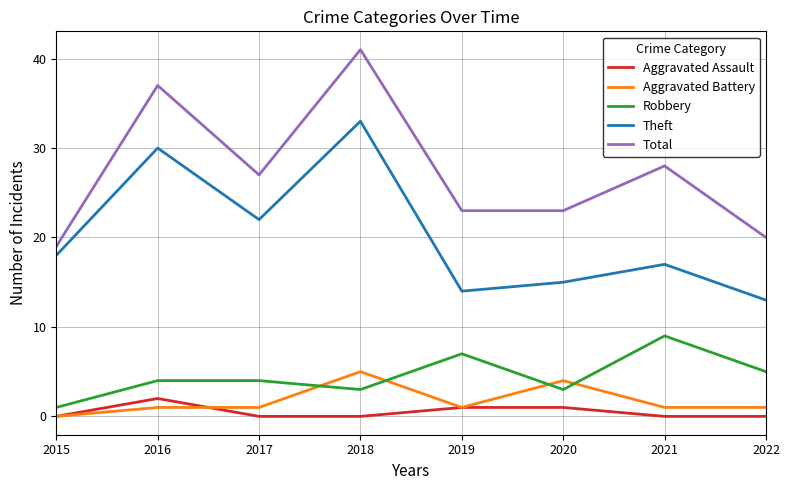

What is the sum of the Robbery values at 2015 and 2022?

6